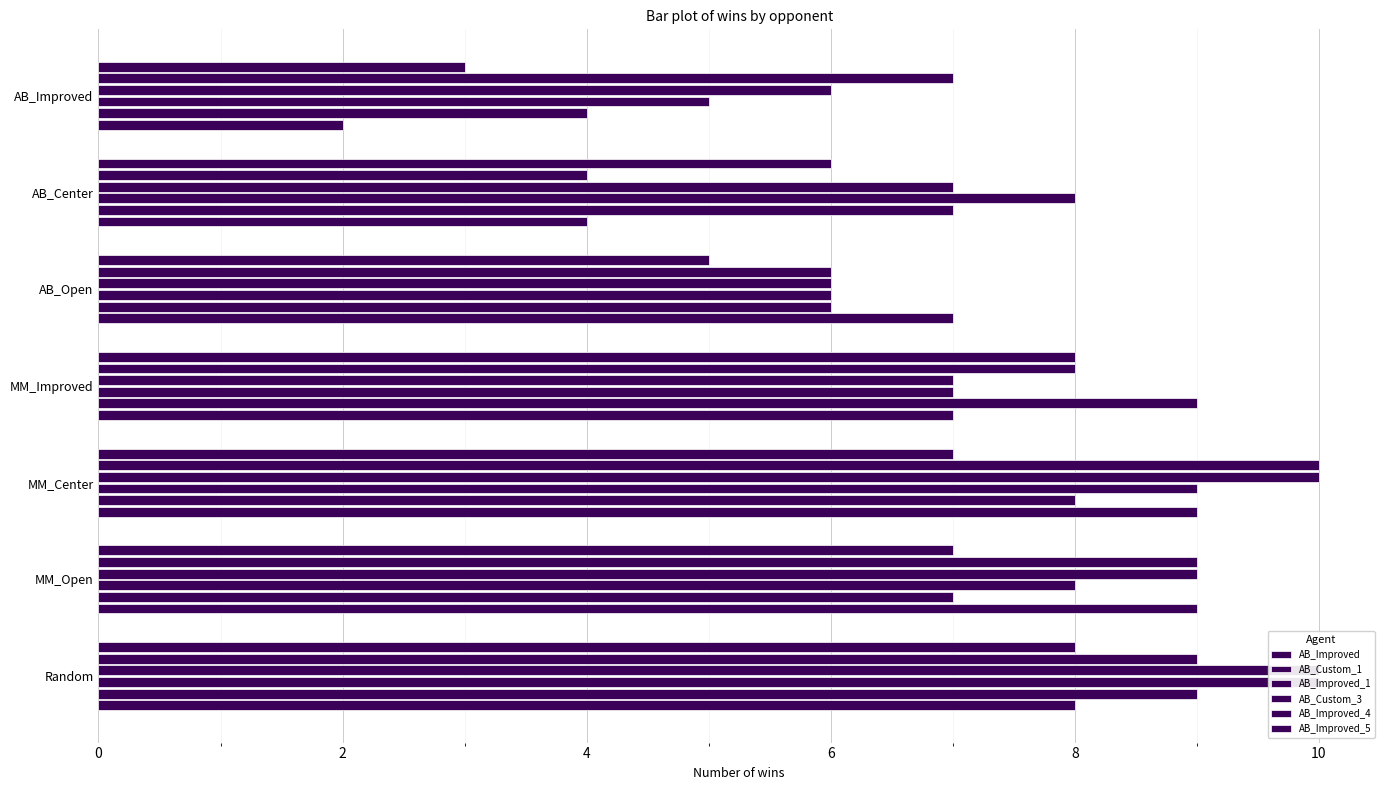

Are the bars grouped side by side (vs. stacked)?

Yes